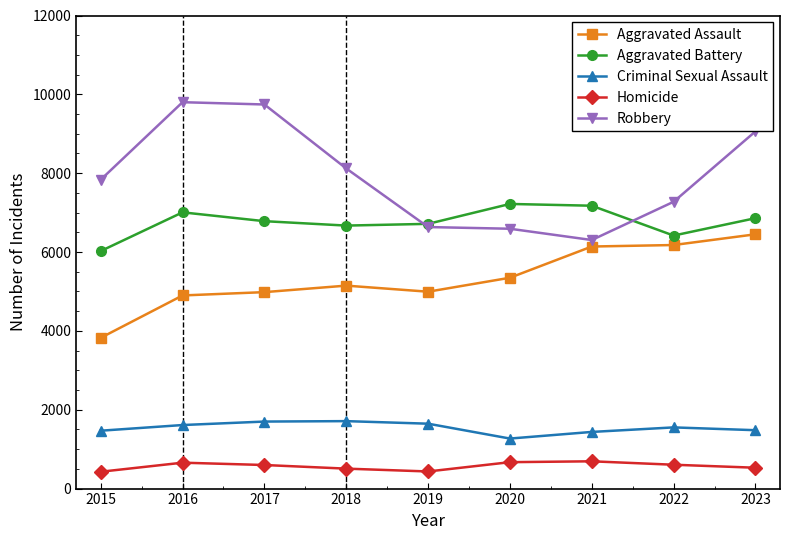

Where does the Aggravated Battery series first go above 6783?

2016